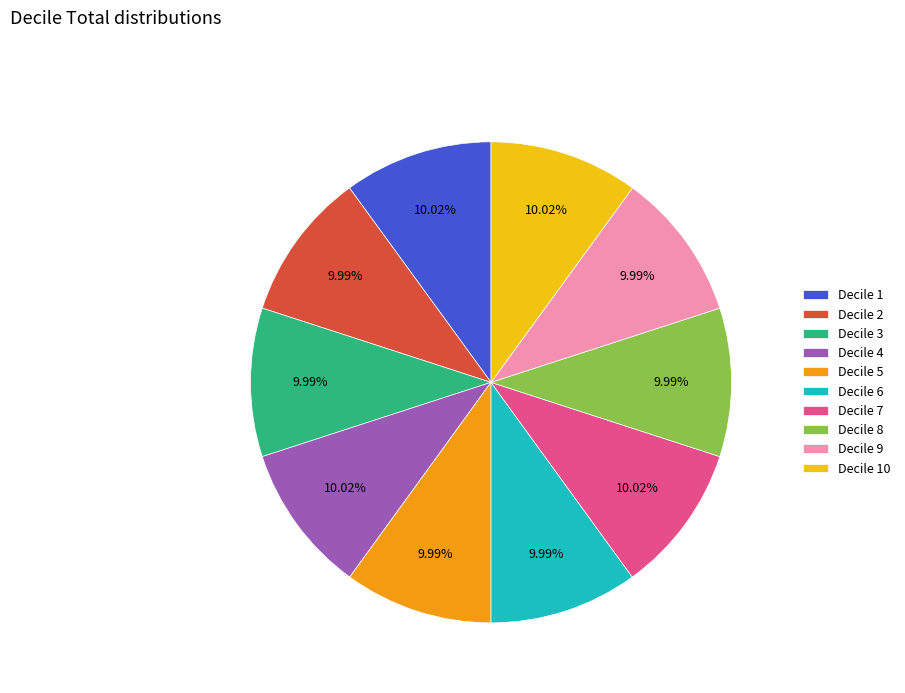

What is the ratio of the value at Decile 7 to the value at Decile 4?

1.0